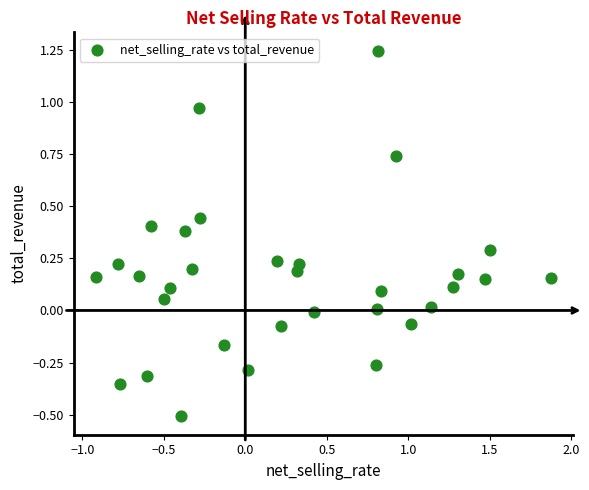

What is the range of X values (max minus min)?

2.8